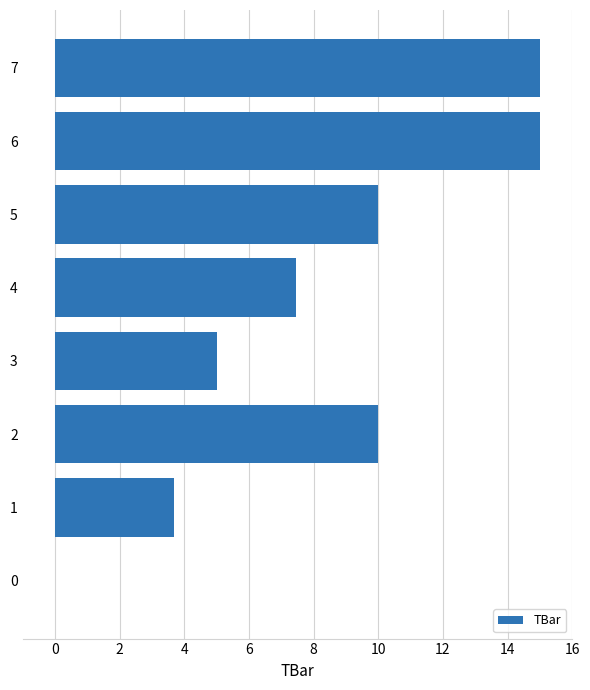

What is the sum of the values at 4 and 5?

17.4